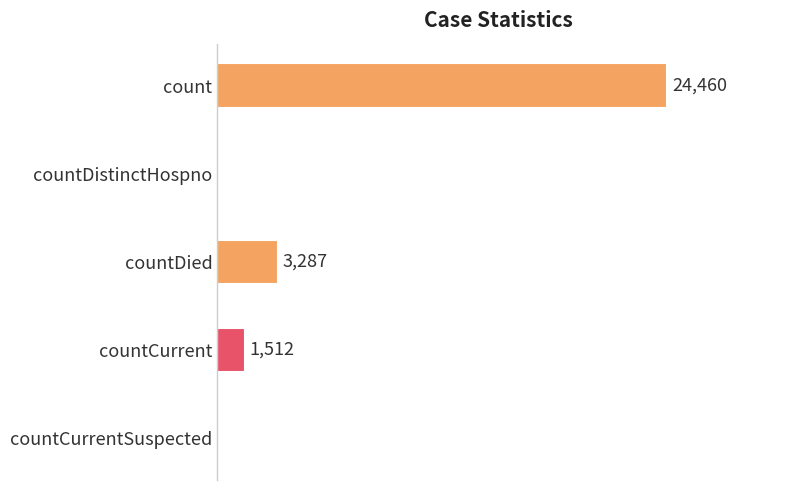

Which category has the highest value across all series?

count